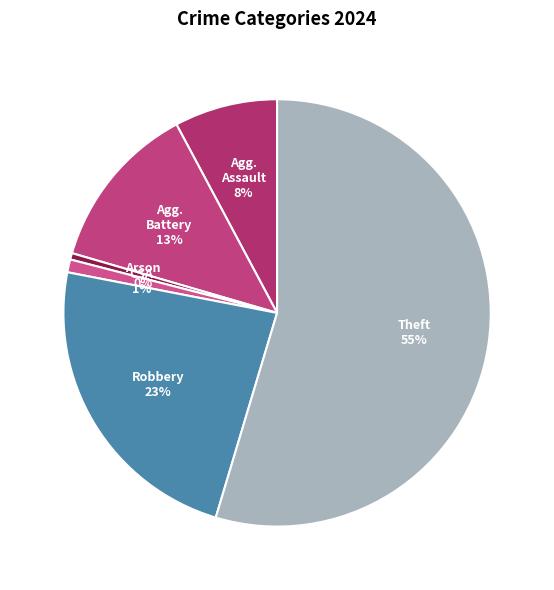

What is the smallest slice in the pie chart?

Arson